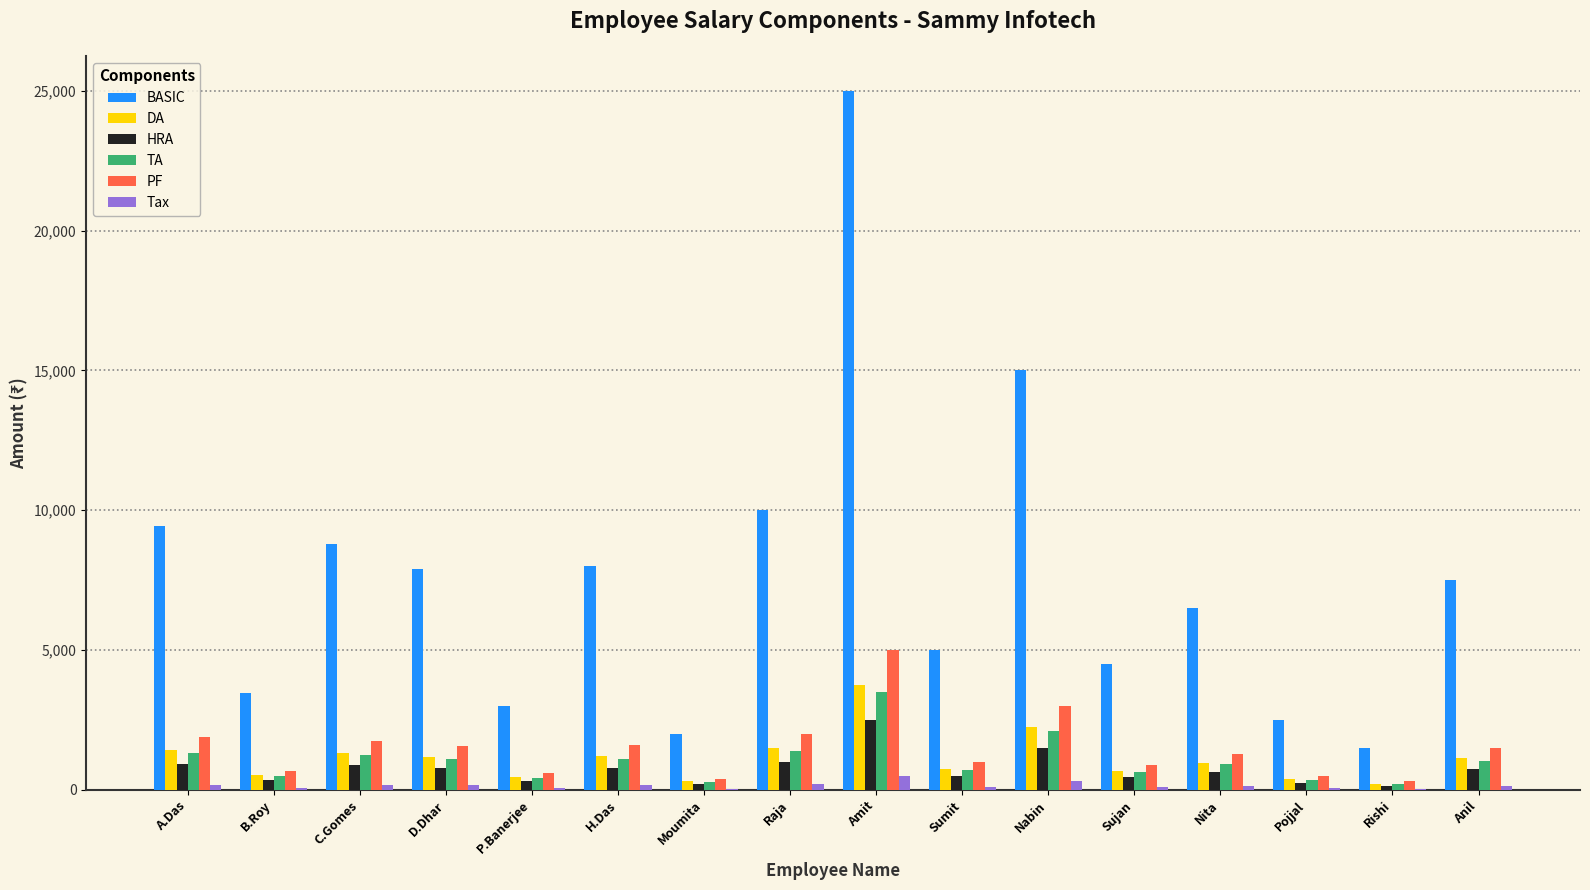

True or false: PF has a value of 600.0 at P.Banerjee.

True